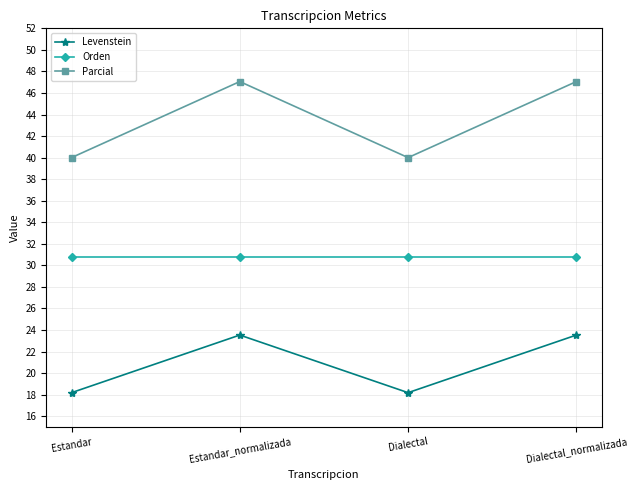

What are all the series names shown in the legend?

Levenstein, Orden, Parcial